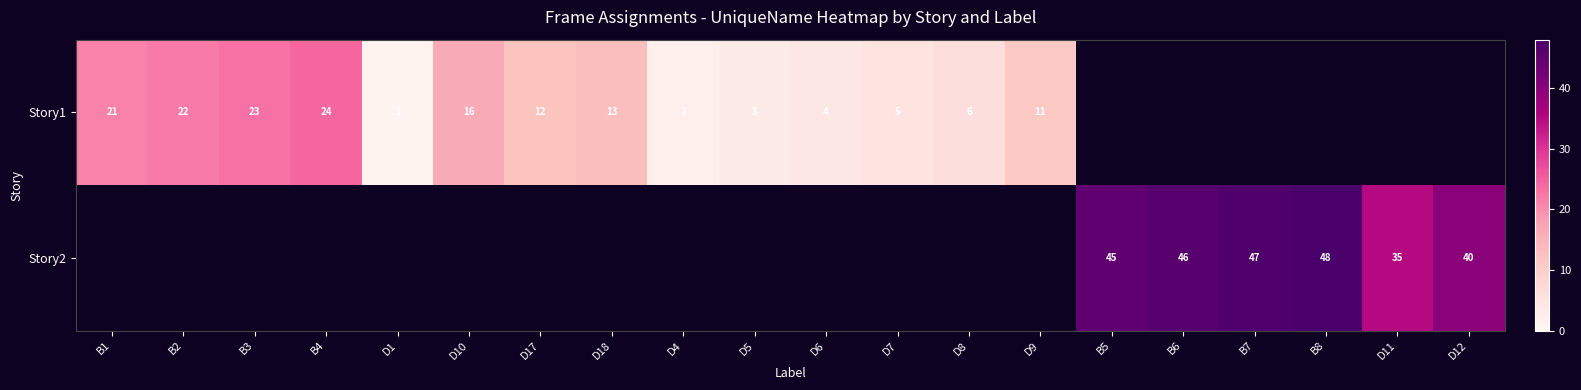

The Story1 series shows 21 at B1. True or false?

True